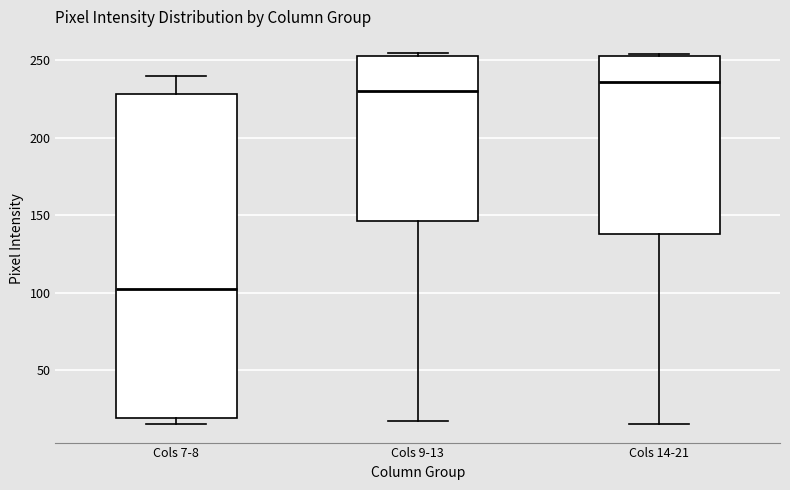

Which box has the highest median line?

Cols 14-21